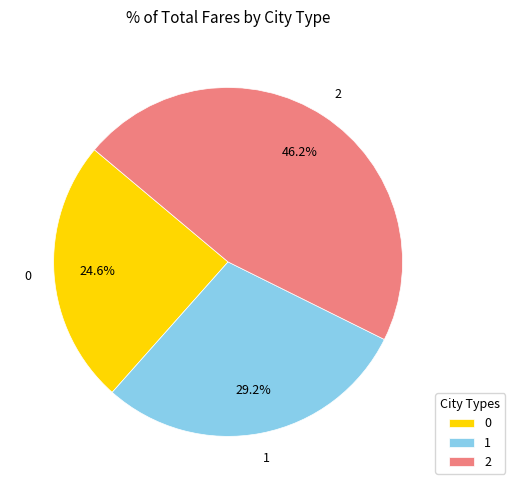

Is it true that 2 is 61% of the pie?

False